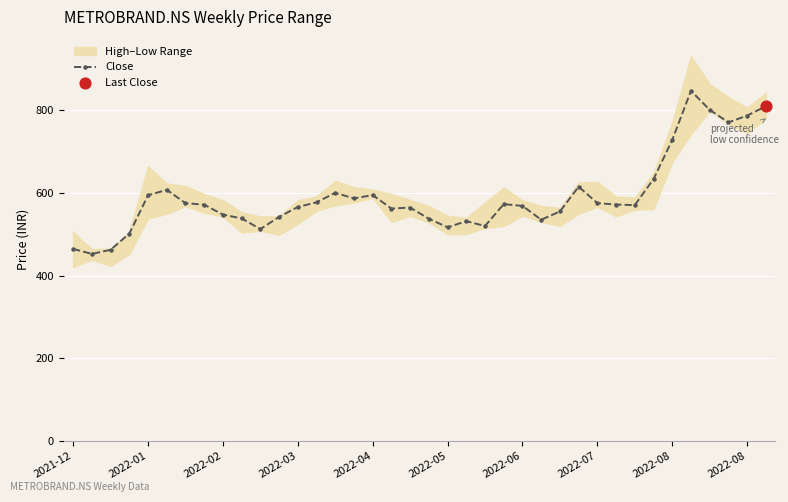

How many values in the Close series are below 571?

19